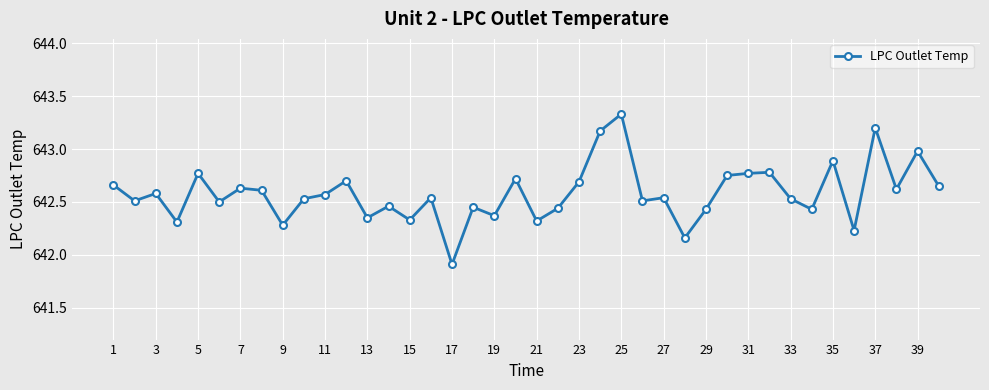

Does the chart have visible grid lines?

Yes